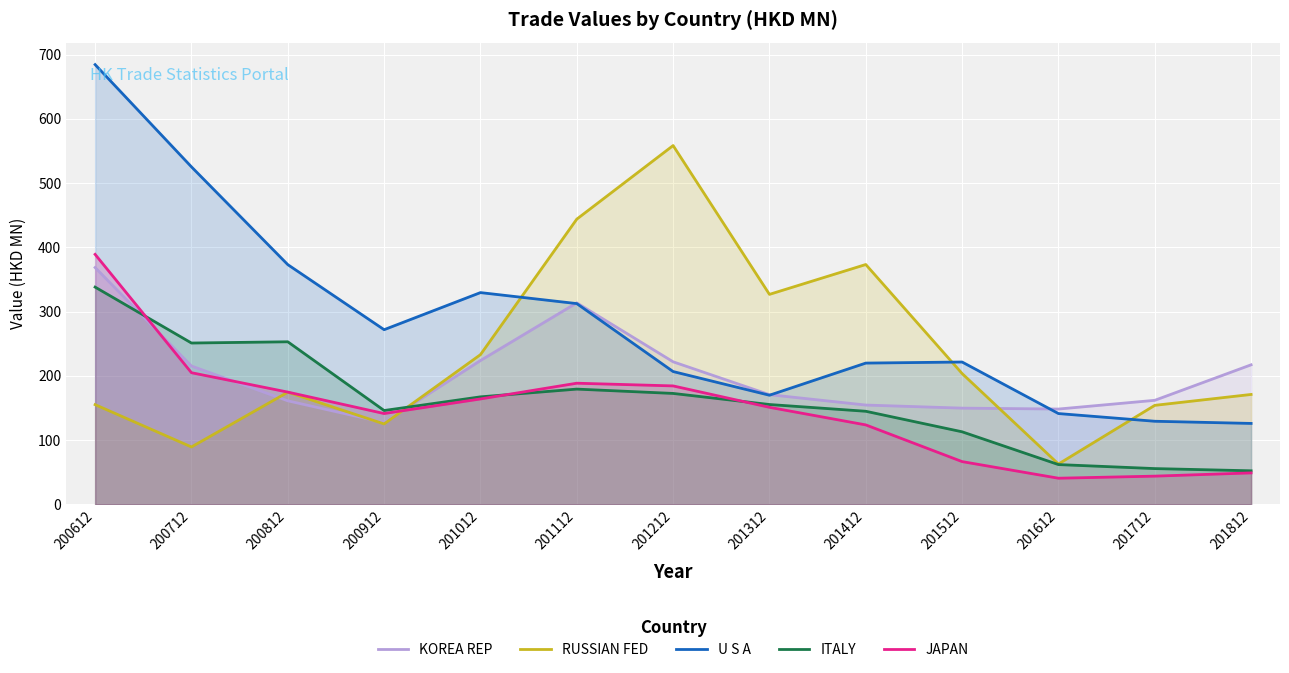

Reading left to right, list all the values displayed in this chart.

KOREA REP: 200612=368.6	200712=215.3	200812=161.2	200912=127.3	201012=223.8	201112=313.6	201212=221.9	201312=170.7	201412=154.6	201512=149.8	201612=148.4	201712=162.0	201812=217.2
RUSSIAN FED: 200612=155.2	200712=89.4	200812=174.6	200912=125.3	201012=233.0	201112=443.9	201212=558.3	201312=326.8	201412=373.2	201512=203.6	201612=62.8	201712=154.1	201812=171.1
U S A: 200612=684.3	200712=525.2	200812=373.1	200912=271.8	201012=329.6	201112=312.4	201212=206.7	201312=169.9	201412=219.9	201512=221.5	201612=141.4	201712=129.4	201812=126.0
ITALY: 200612=338.1	200712=251.1	200812=253.0	200912=146.1	201012=167.4	201112=179.4	201212=172.7	201312=155.4	201412=144.9	201512=113.0	201612=62.0	201712=55.7	201812=52.3
JAPAN: 200612=389.0	200712=204.9	200812=174.8	200912=141.4	201012=164.1	201112=188.6	201212=184.4	201312=151.1	201412=123.7	201512=66.6	201612=40.8	201712=44.0	201812=49.0